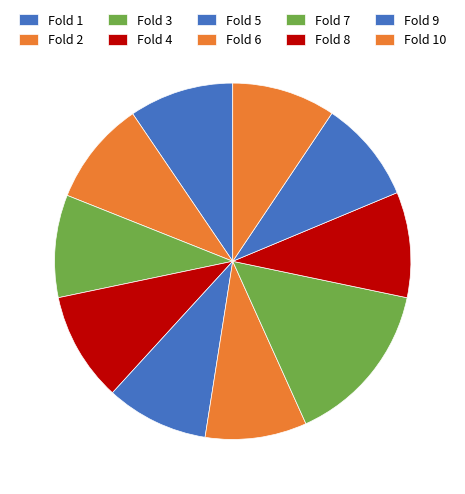

Does any single category account for the majority?

No